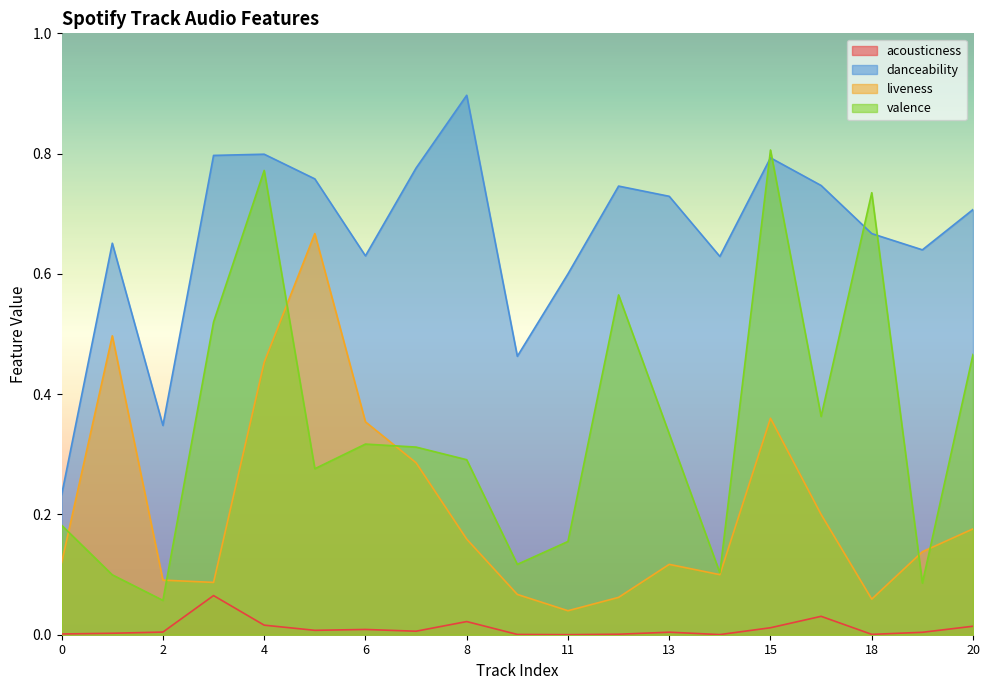

At 18, list the series in order from largest to smallest.

valence, danceability, liveness, acousticness